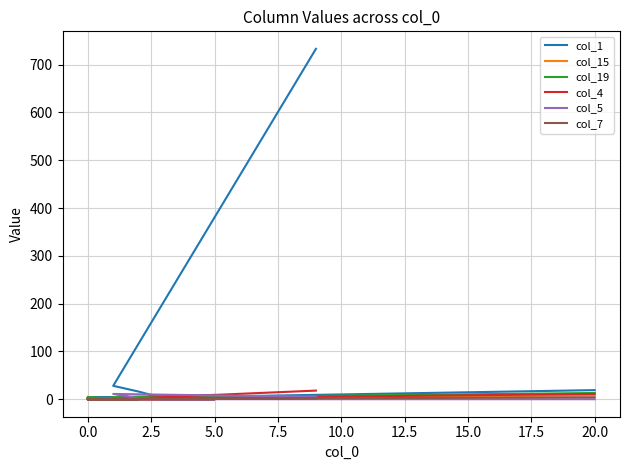

What are all the series names shown in the legend?

col_1, col_15, col_19, col_4, col_5, col_7